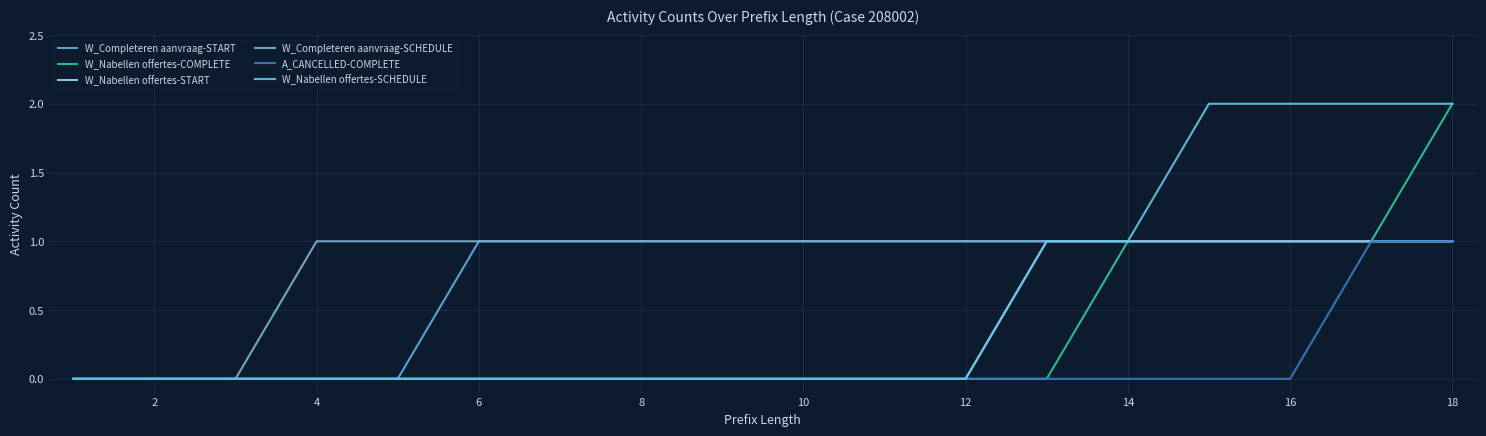

Count the number of categories in the chart.

18